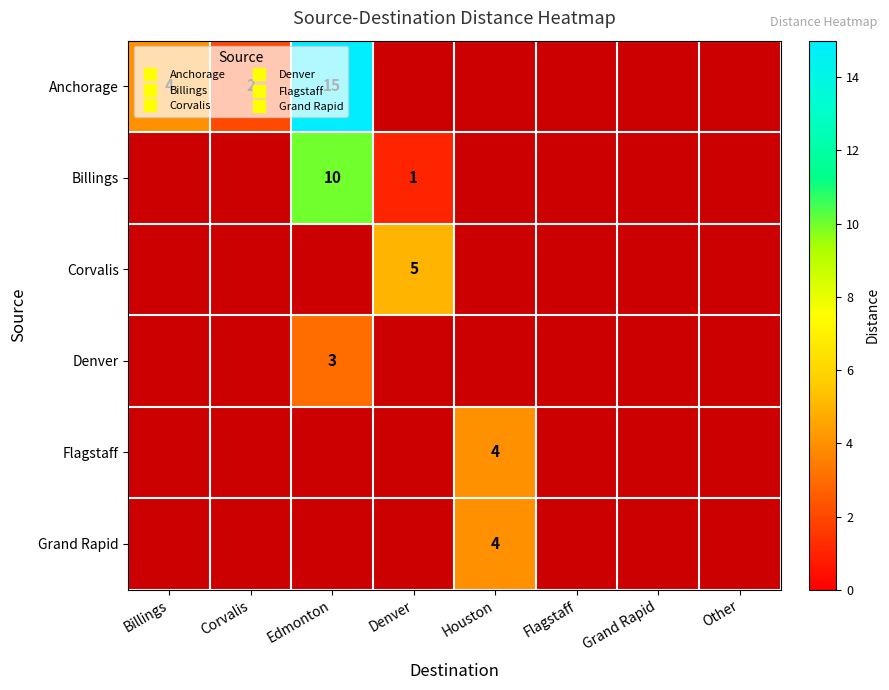

Which series has the widest spread of values?

Anchorage